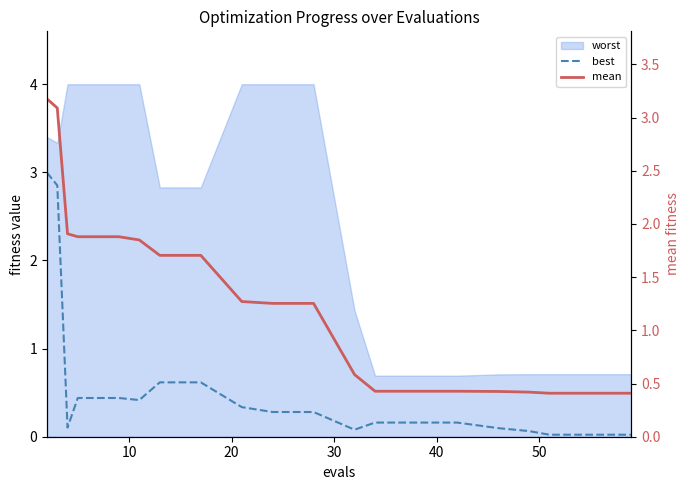

The best series shows 0.2 at 60. True or false?

False